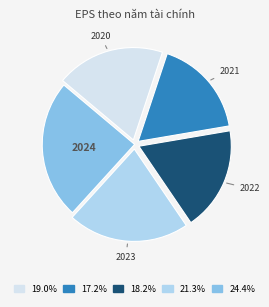

Is there any slice that represents more than half of the pie?

No